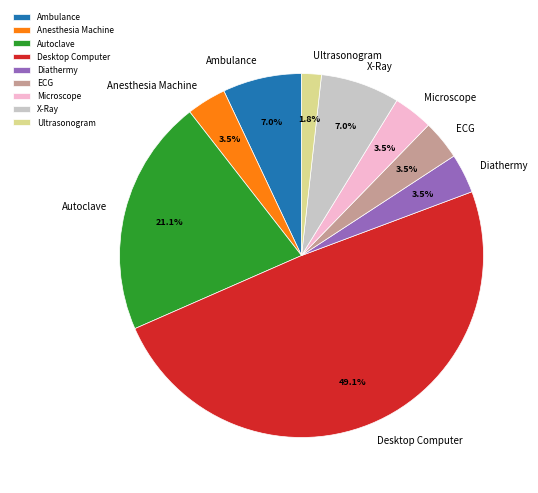

Combined, what portion of the pie is Desktop Computer and Ultrasonogram?

50.9%